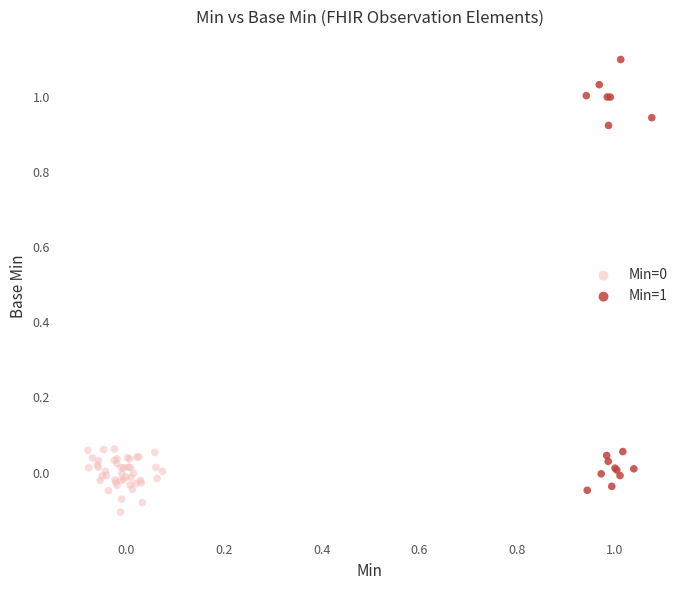

Which series has the largest Y range (max minus min)?

Min=1